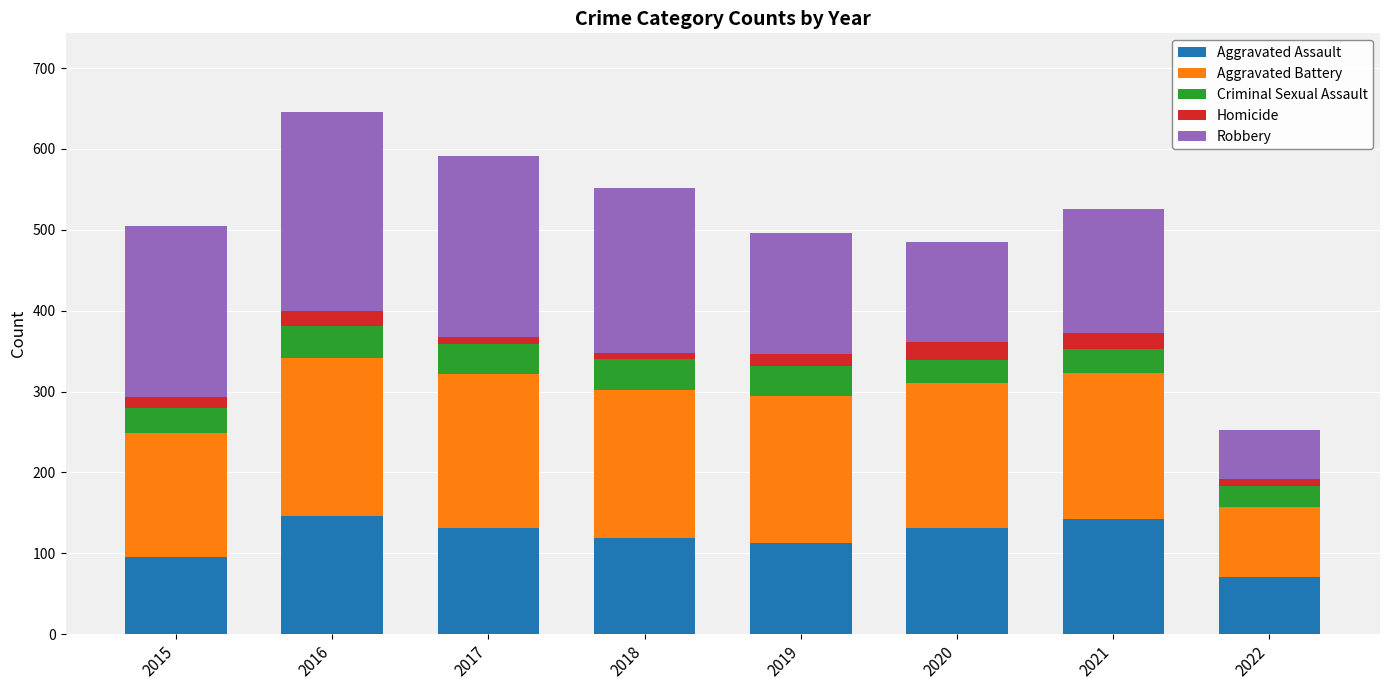

Are the bars grouped side by side (vs. stacked)?

No